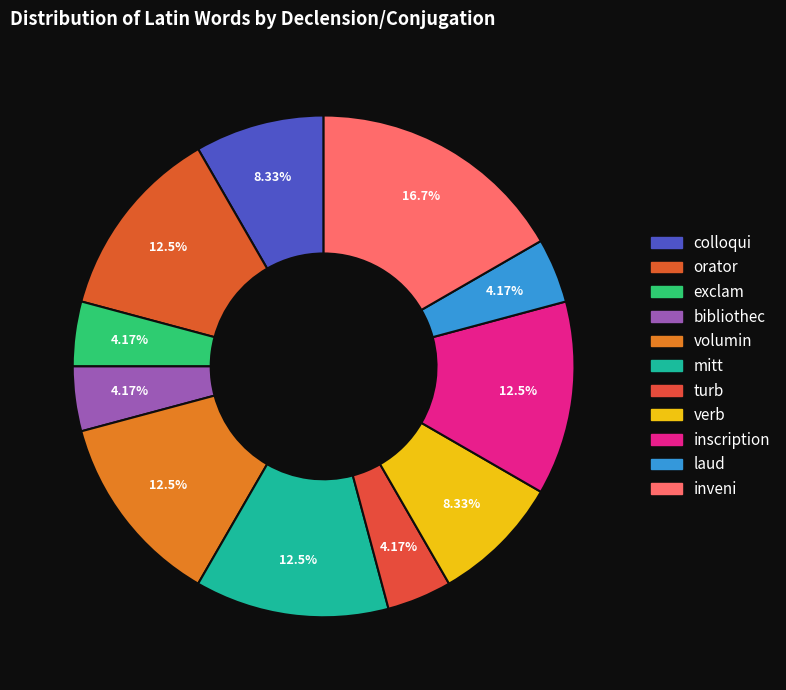

To the nearest percent, what is the difference between the largest and smallest slice percentages?

12%